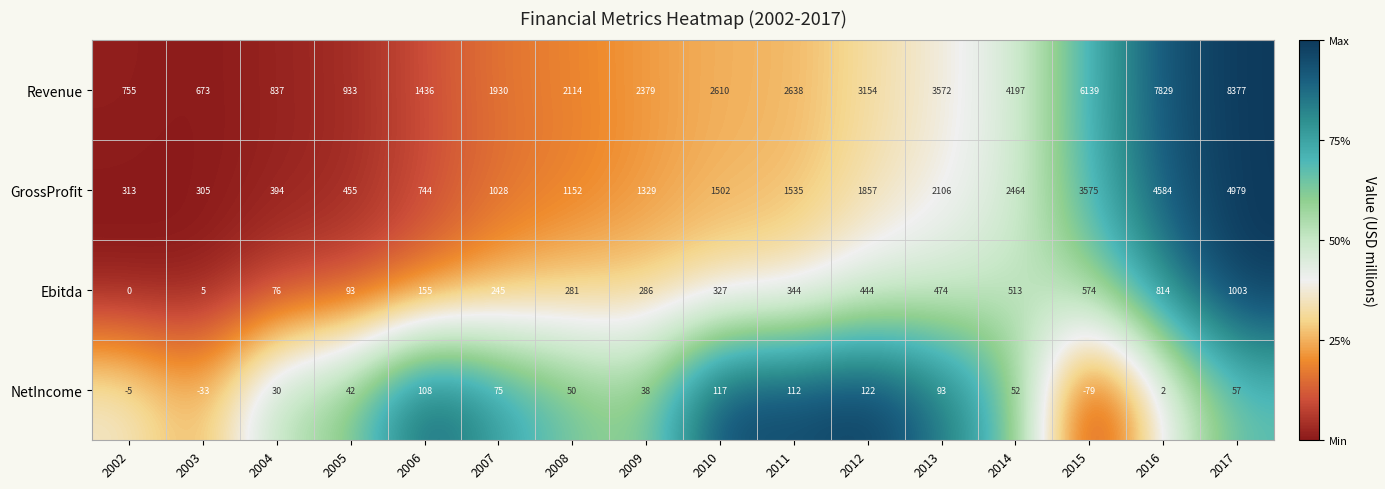

The Ebitda series shows 164 at 2012. True or false?

False